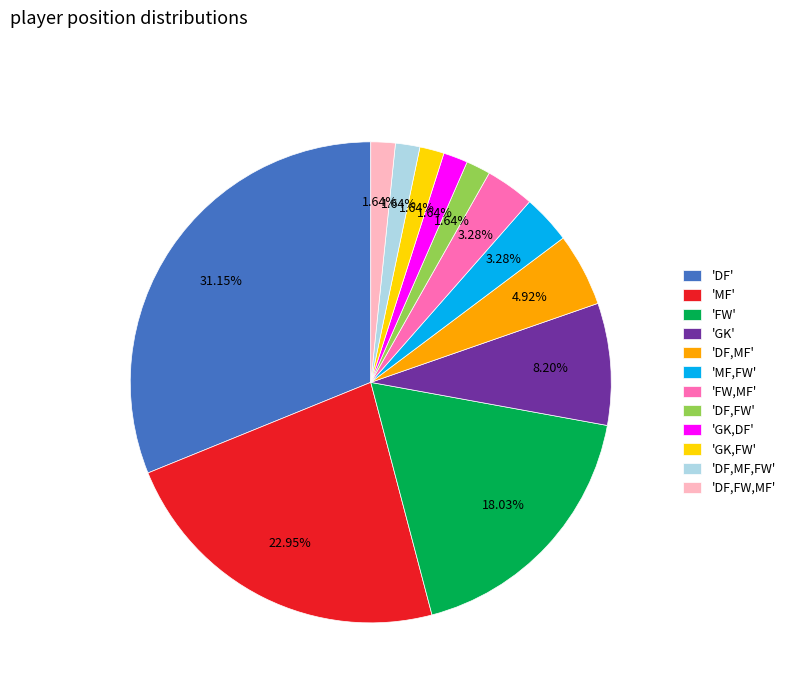

How many segments does this pie chart have?

12